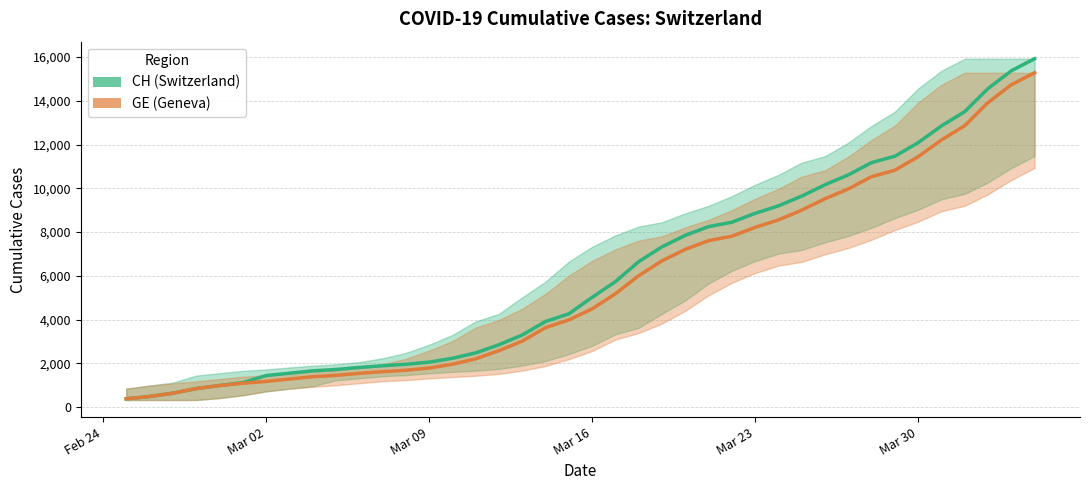

True or false: GE (Geneva) and CH (Switzerland) cross at least once.

False